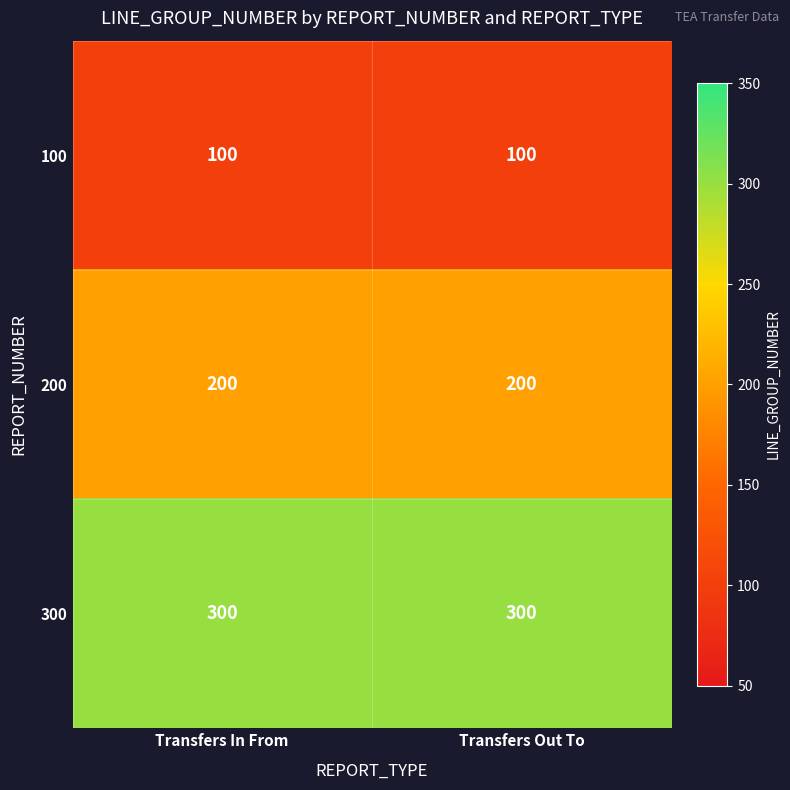

What is the spread (max minus min) of values at Transfers Out To?

200